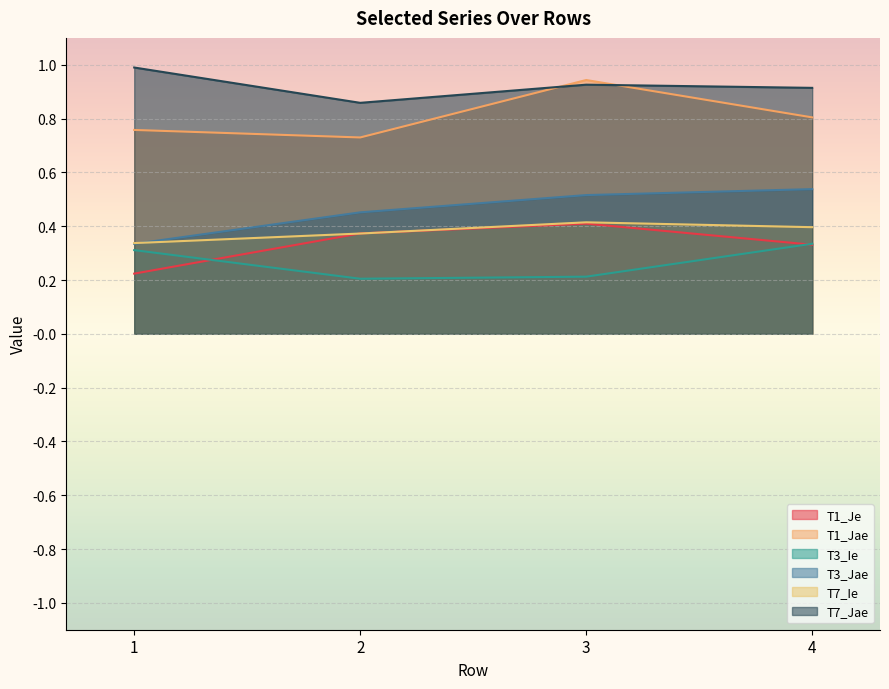

What is the maximum value for T7_Jae?

1.0